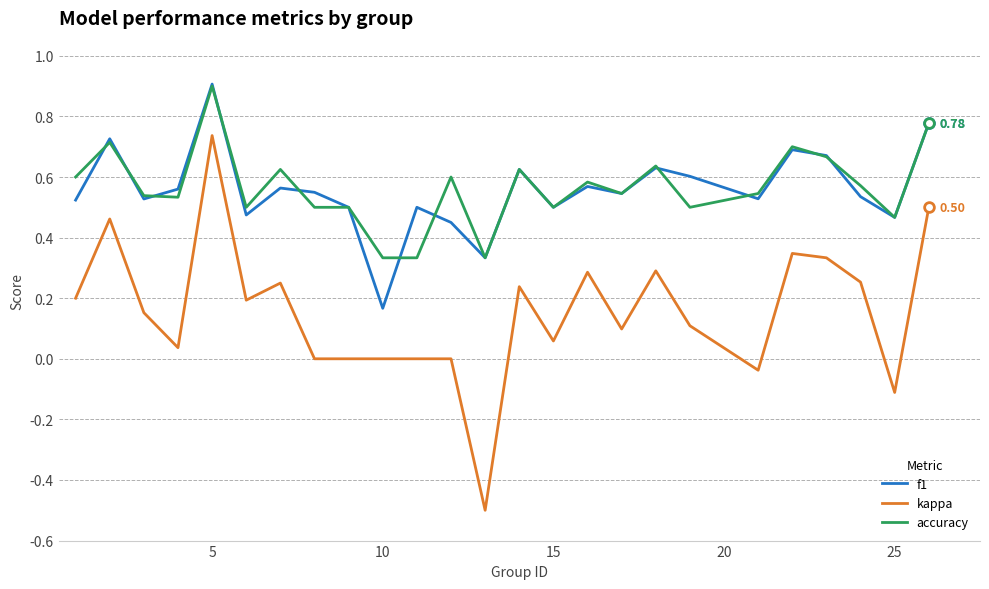

Which series has the widest spread of values?

kappa